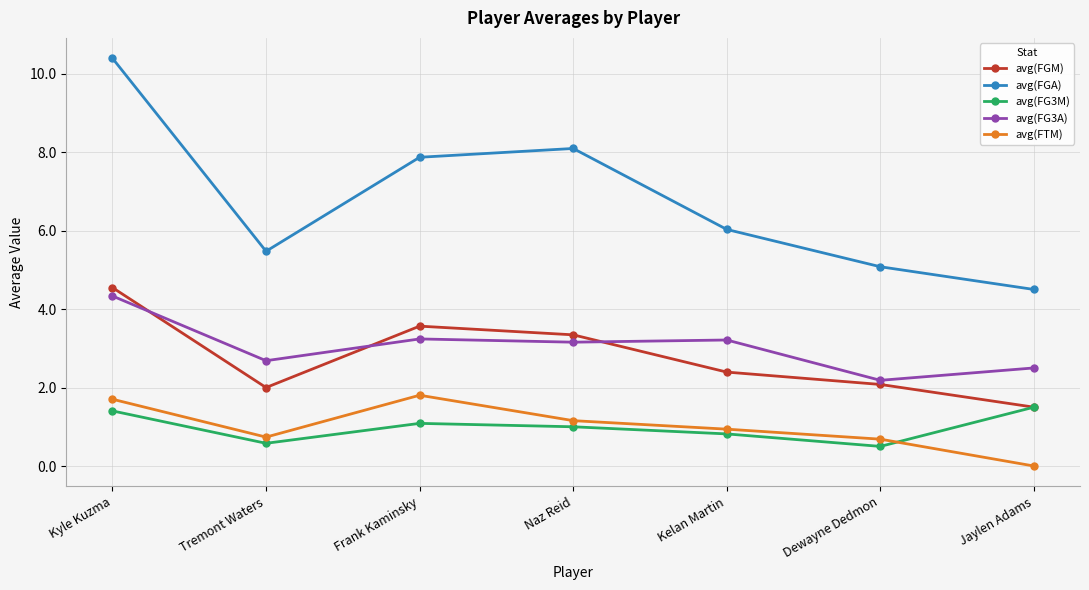

What is the label of the 7th point from the right?

Kyle Kuzma